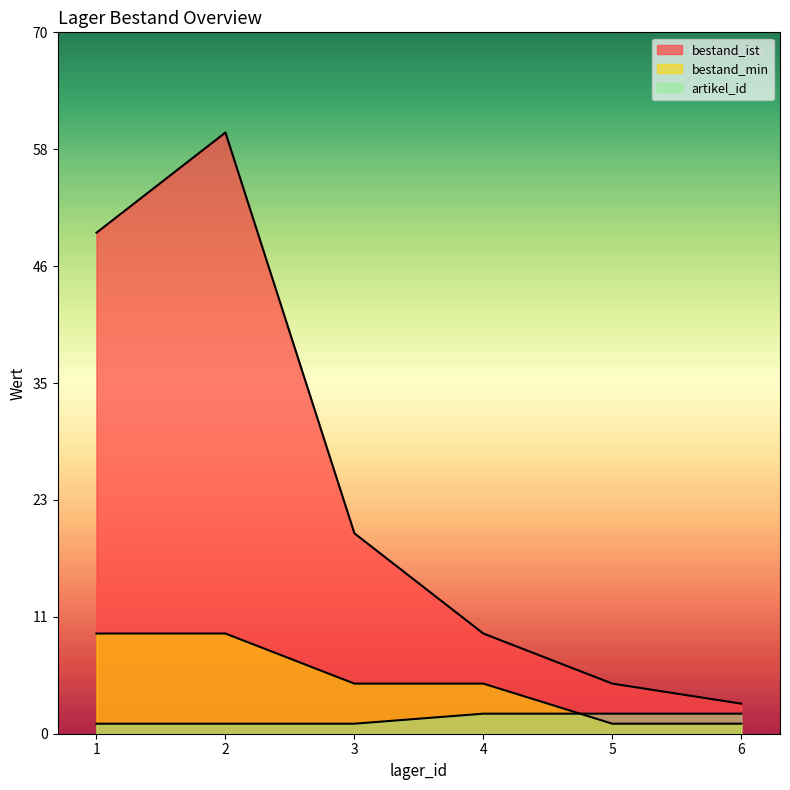

Reading right to left, list all the values displayed in this chart.

bestand_ist: 3	5	10	20	60	50
bestand_min: 1	1	5	5	10	10
artikel_id: 2	2	2	1	1	1